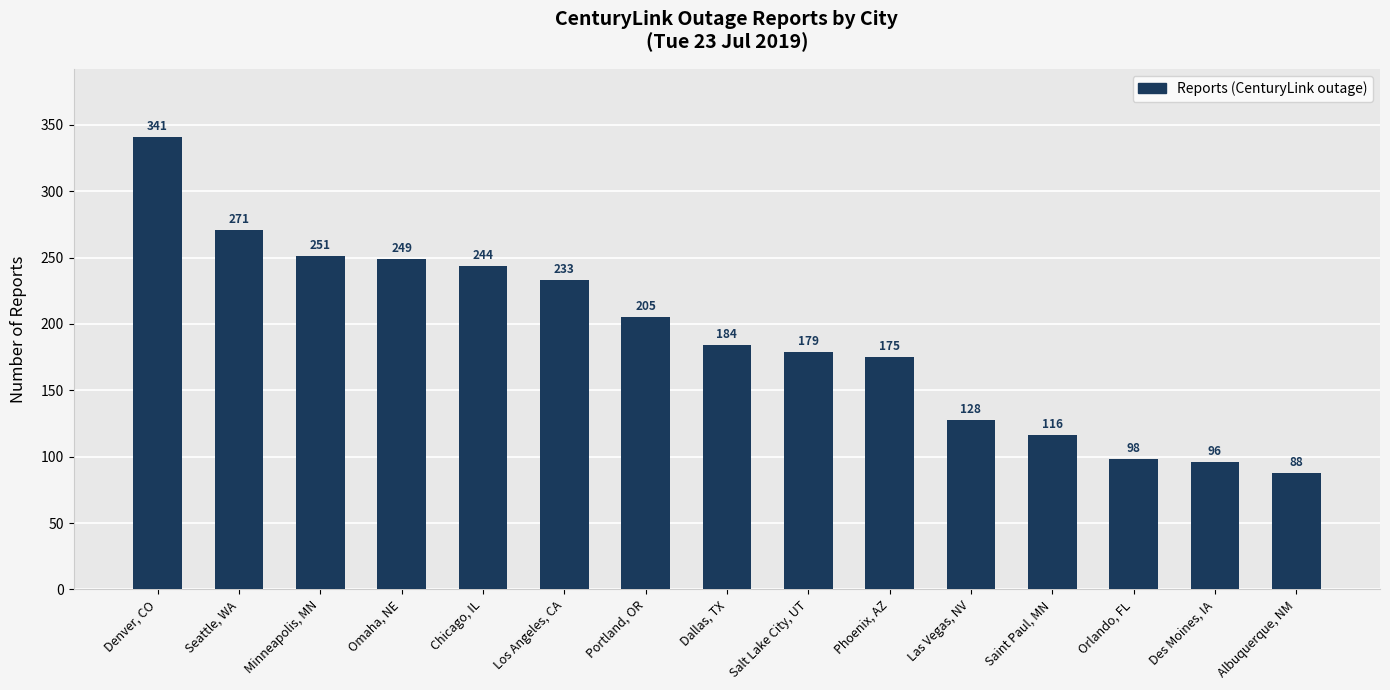

How many series are shown in this chart?

1